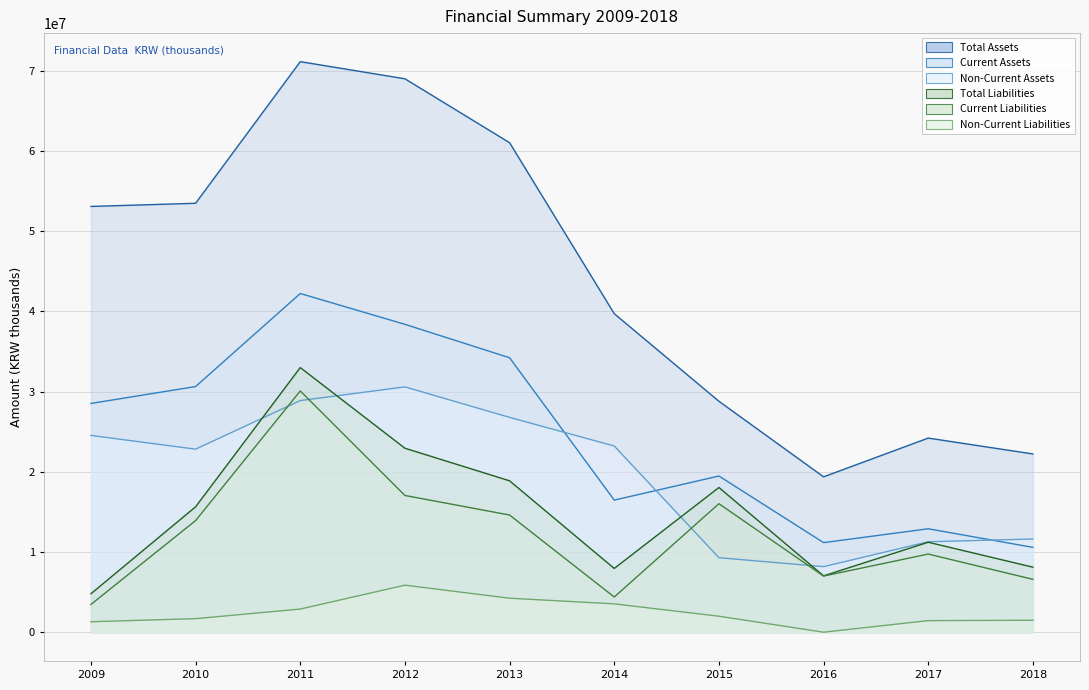

At which category does the chart reach its peak across all series?

2011